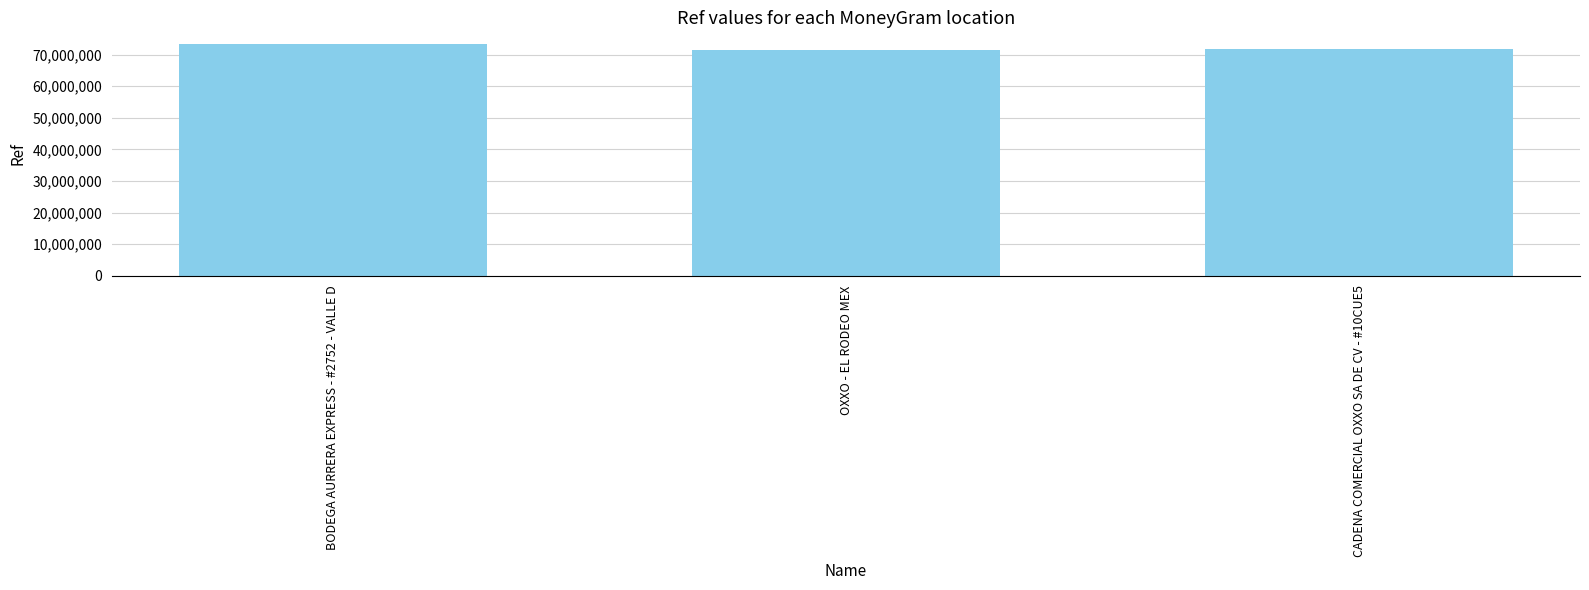

What is the change in value from BODEGA AURRERA EXPRESS - #2752 - VALLE D to OXXO - EL RODEO MEX?

-2047691